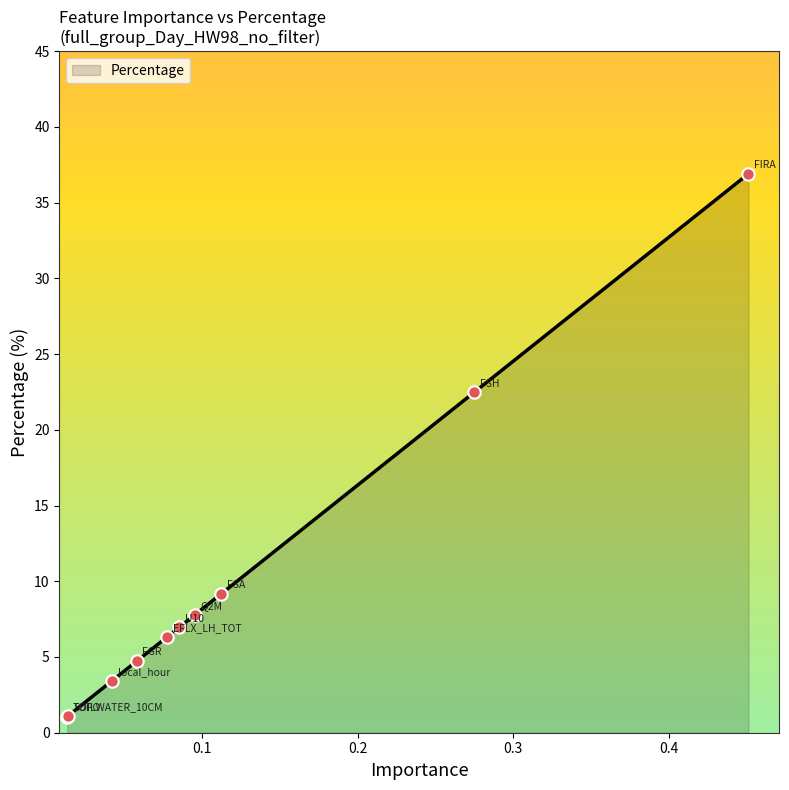

What is the smallest value displayed?

1.1